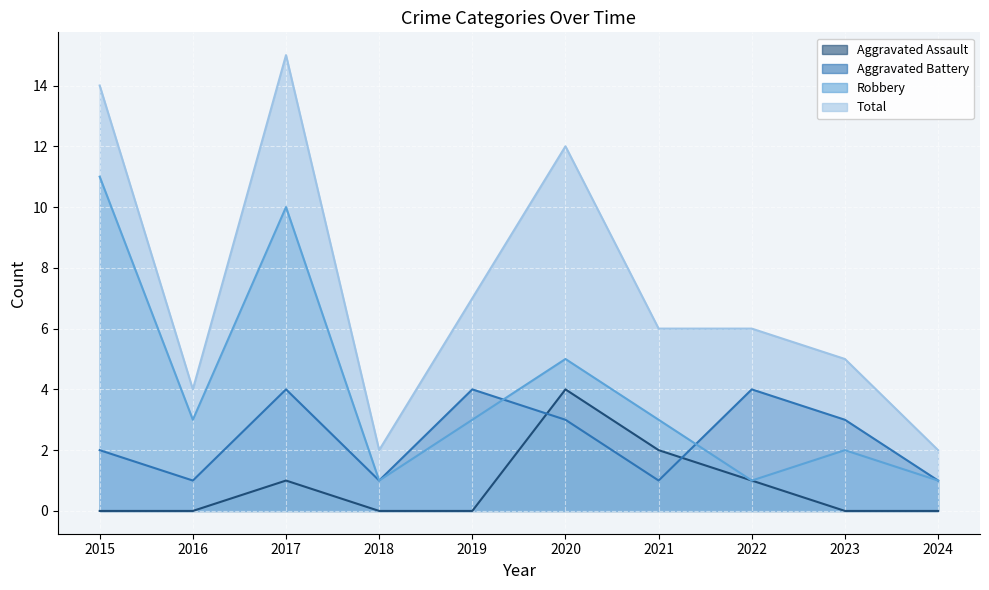

The Total series shows 4 at 2016. True or false?

True